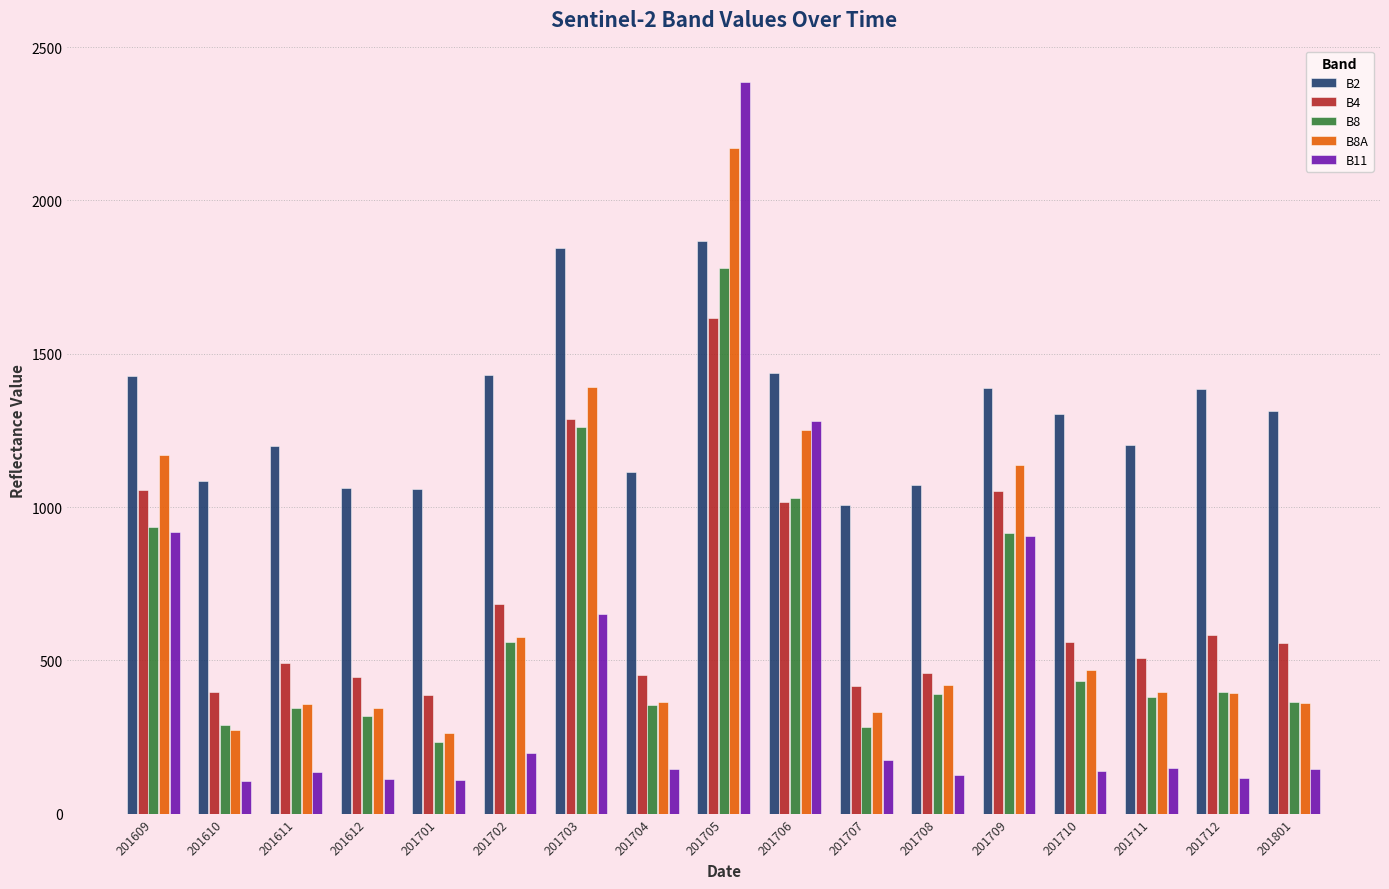

What is the smallest value displayed?

105